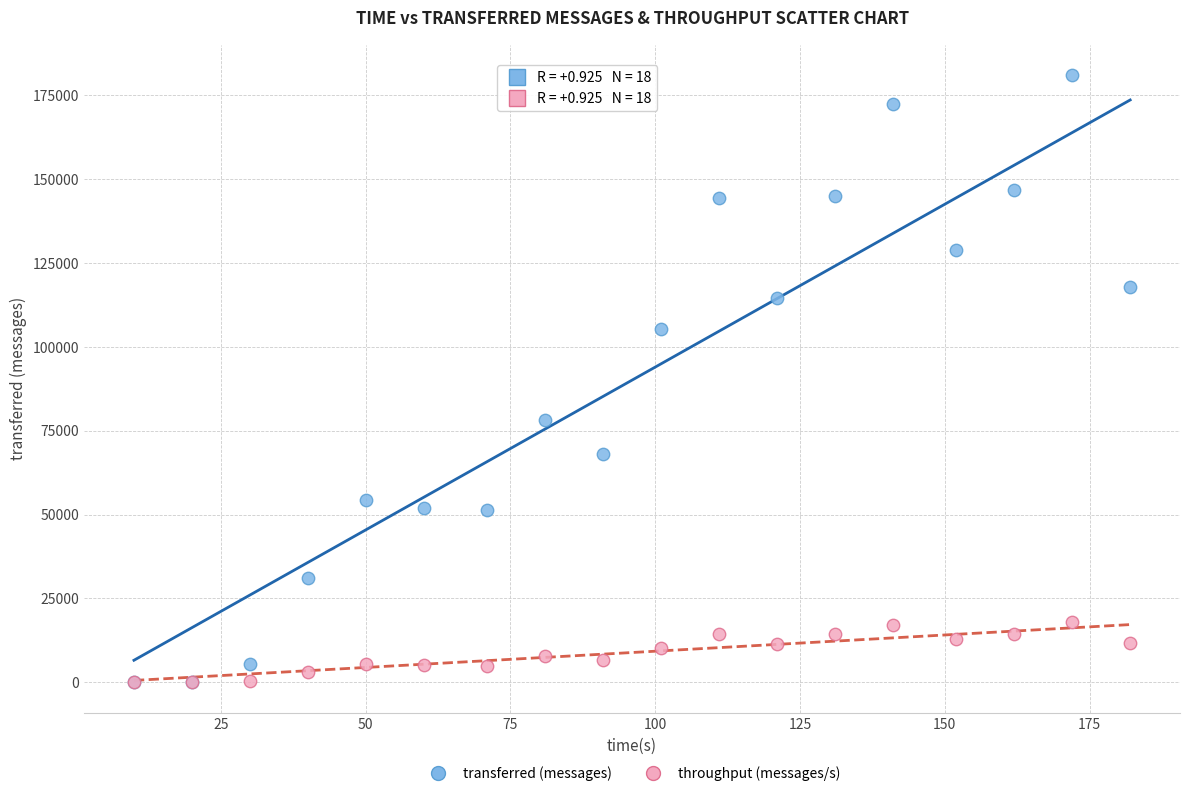

In the transferred (messages) series, what Y value is closest to 90490?

78220